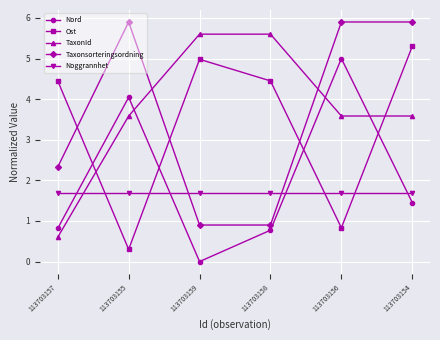

True or false: Nord and Taxonsorteringsordning cross at least once.

False